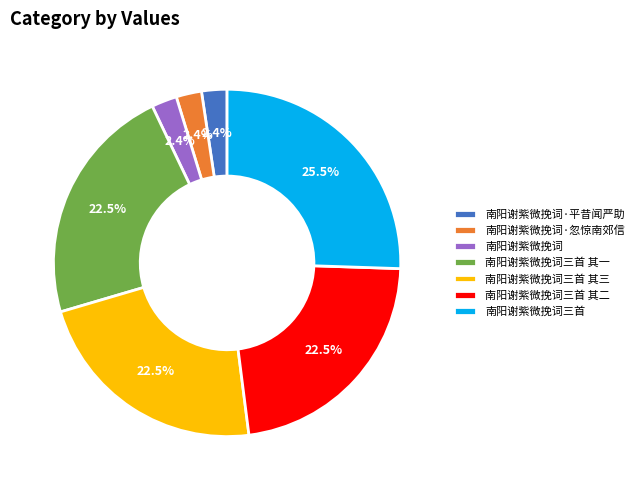

What portion of the pie excludes 南阳谢紫微挽词?

97.6%